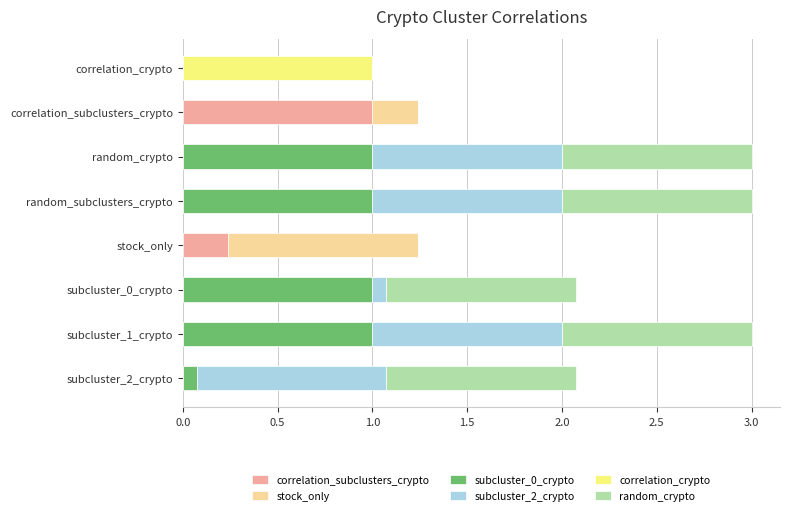

Which category has the highest value in the correlation_subclusters_crypto series?

correlation_subclusters_crypto